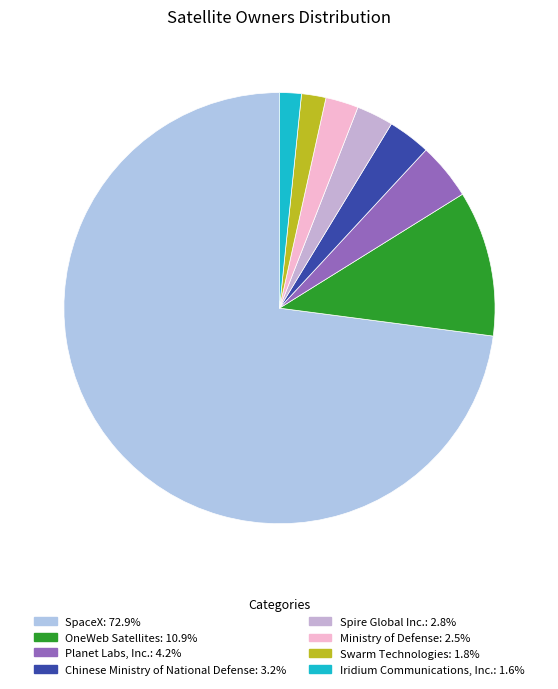

To the nearest percent, what portion does Spire Global Inc. represent?

3%